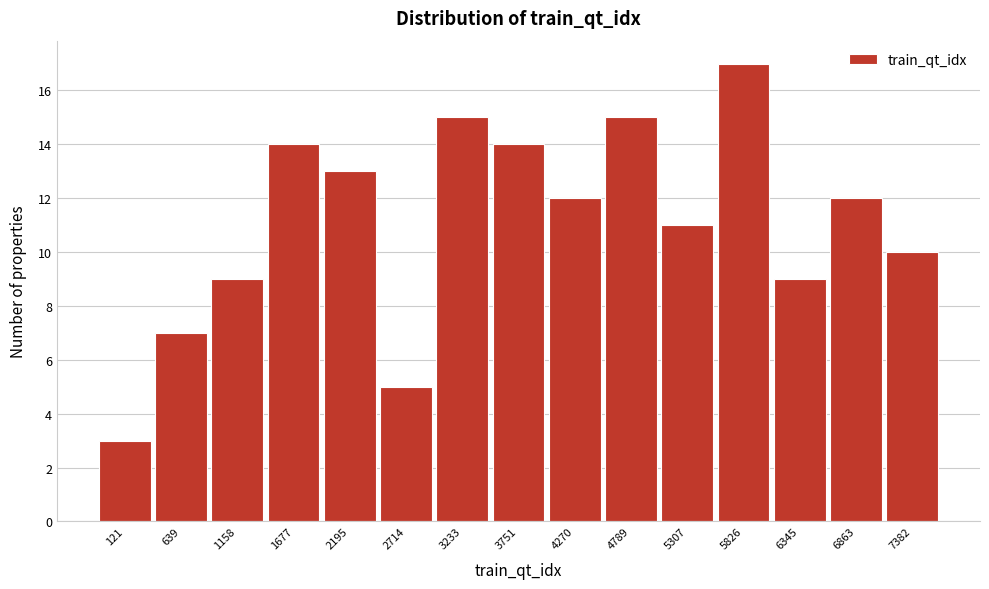

Reading right to left, transcribe all the data shown in this chart.

10	12	9	17	11	15	12	14	15	5	13	14	9	7	3